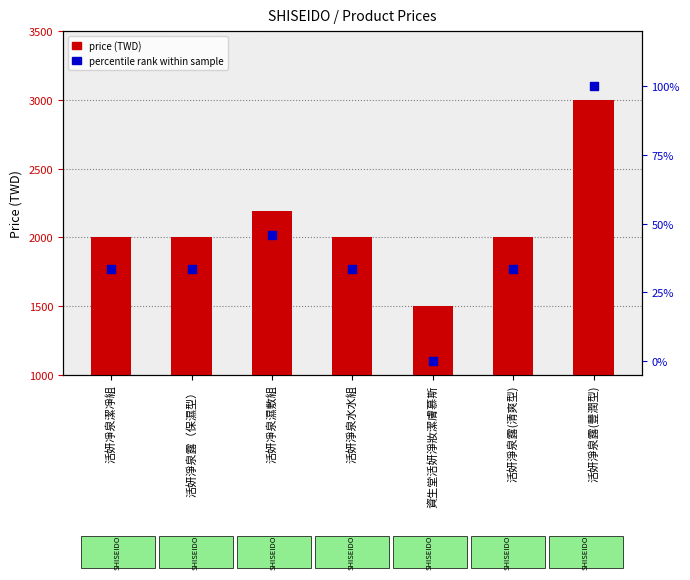

Which series has the largest Y range (max minus min)?

price (TWD)